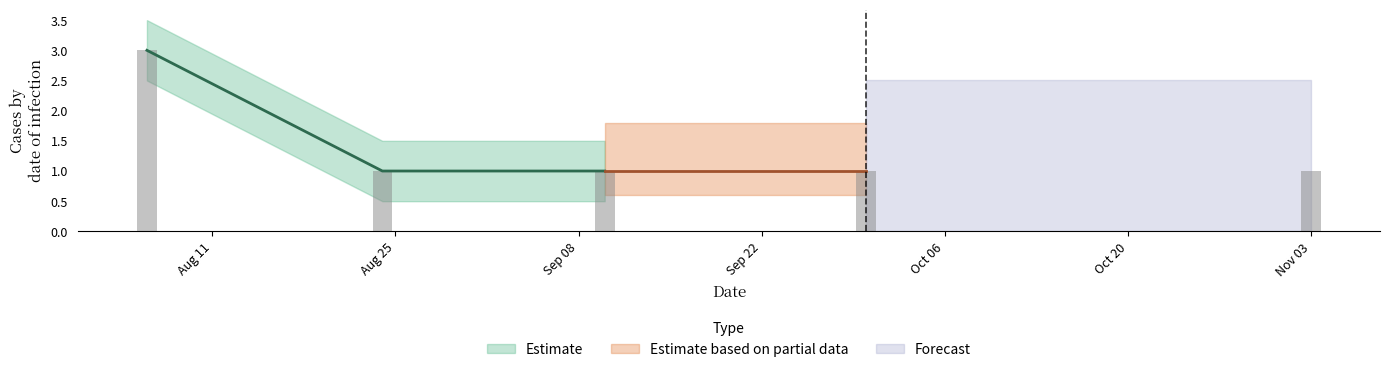

What is the label of the 1st bar from the right?

Nov 03